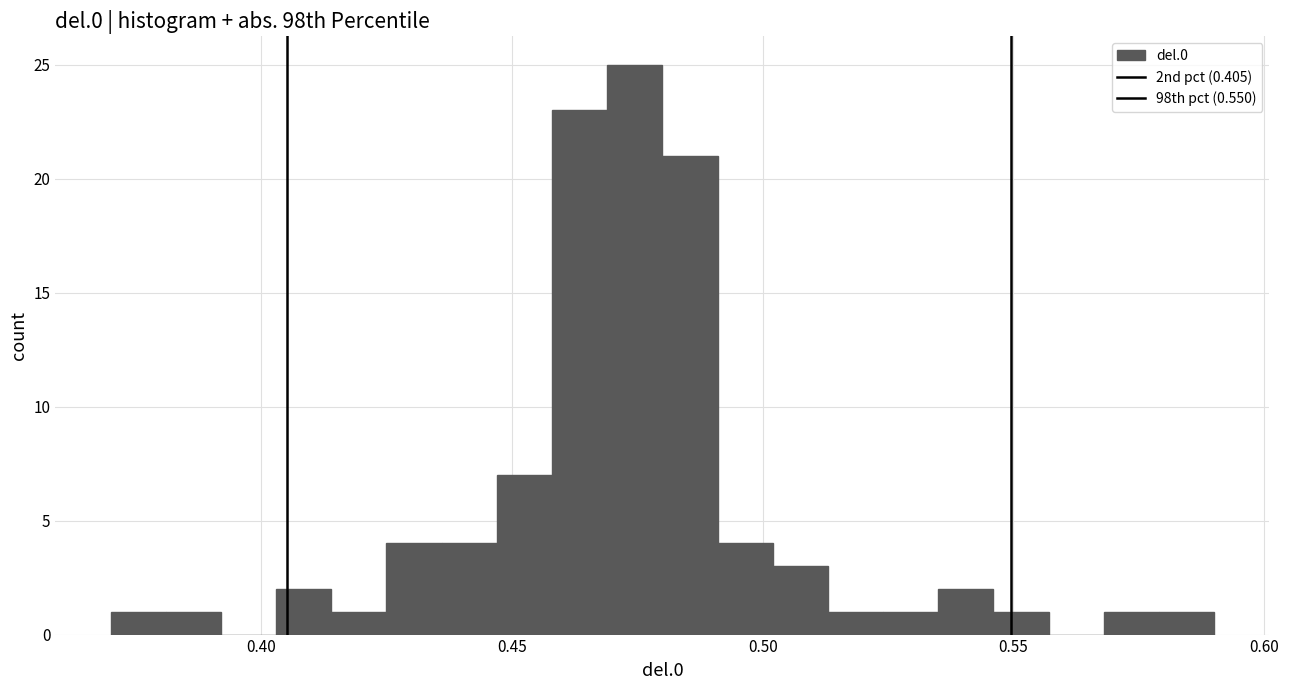

Read against the x-axis, roughly where is the centre of the tallest bar?

0.475